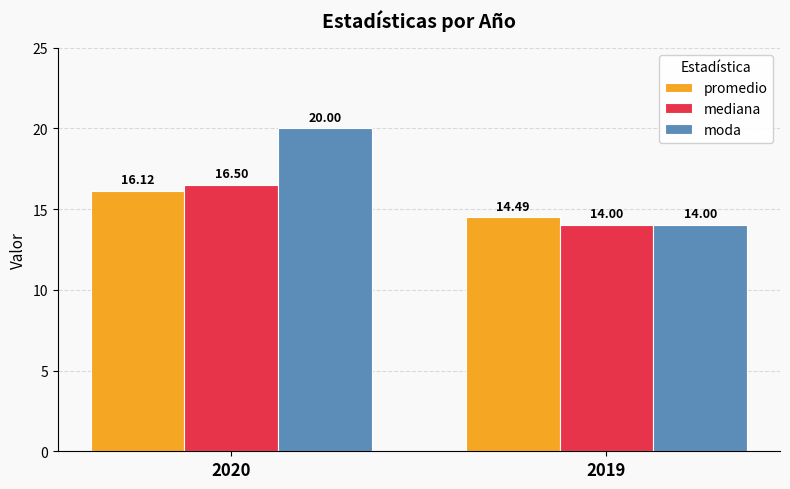

List the series in order of their peak value, highest first.

moda, mediana, promedio